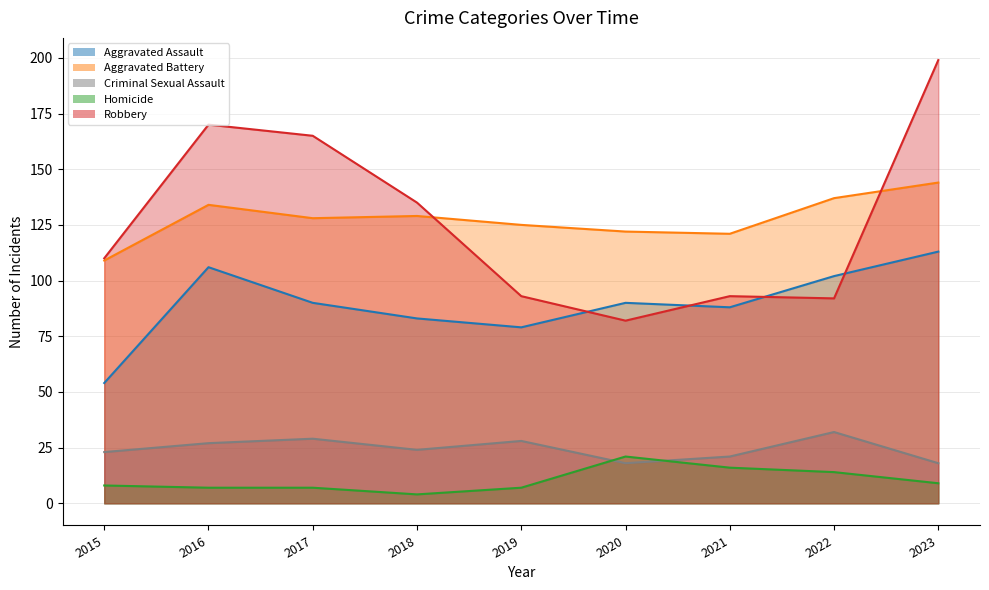

Does the chart have visible grid lines?

Yes